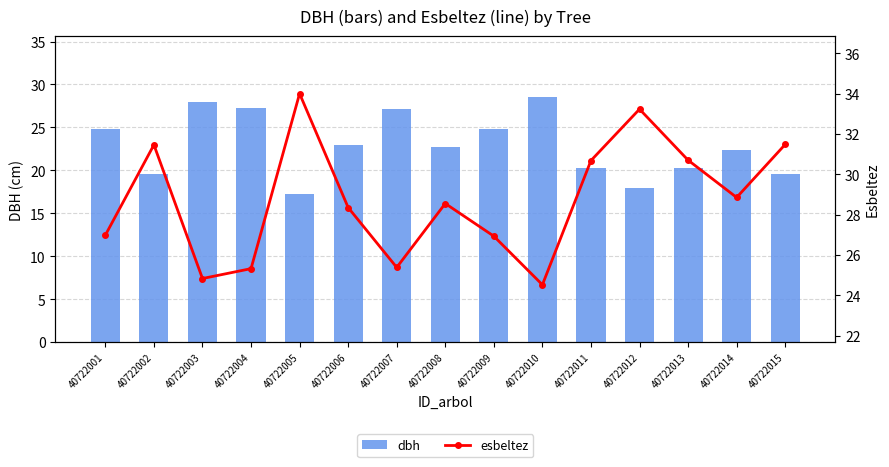

How many groups of bars are there?

15